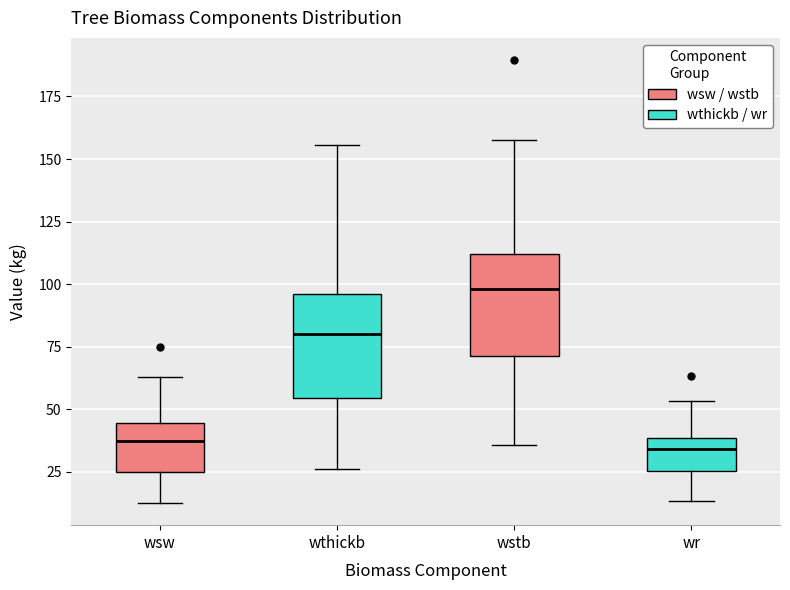

Reading left to right, read every box against the y-axis: the position of its median line, the range the box covers, and the ends of its whiskers. The values are not printed on the chart, so give them approximately, as read against the axis.

wsw: median 35, box 25 to 45, whiskers 10 to 65
wthickb: median 80, box 55 to 95, whiskers 25 to 155
wstb: median 100, box 70 to 110, whiskers 35 to 160
wr: median 35, box 25 to 40, whiskers 15 to 55